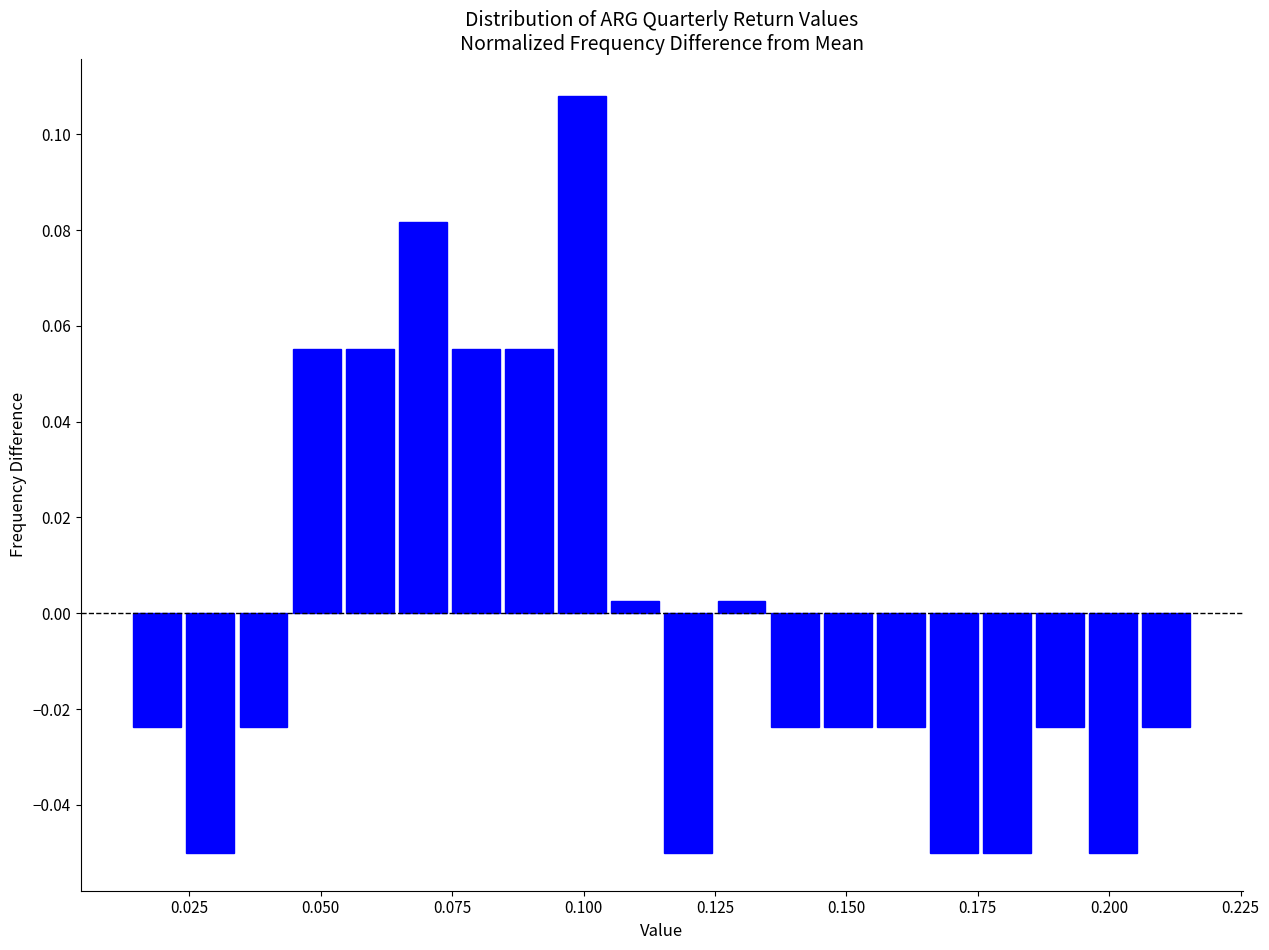

Read against the x-axis, roughly where is the centre of the tallest bar?

0.100